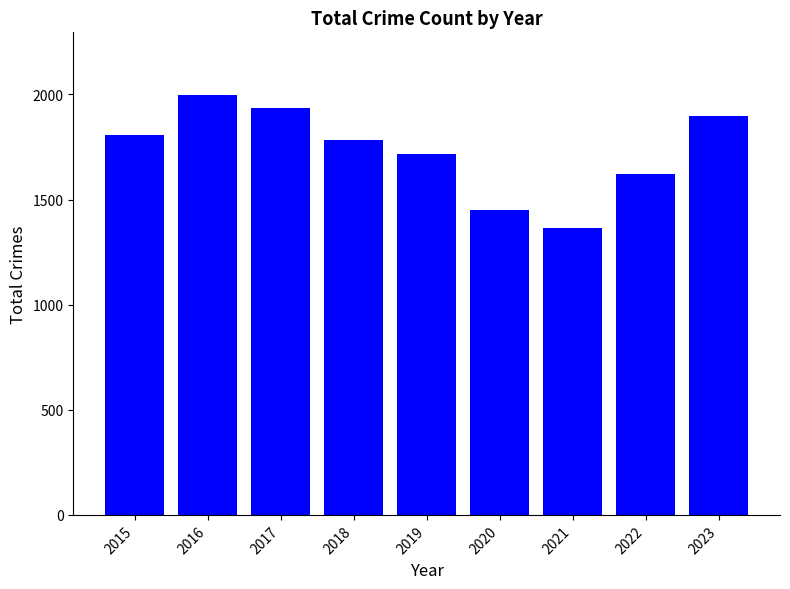

What is the value of the 6th bar from the left?

1452